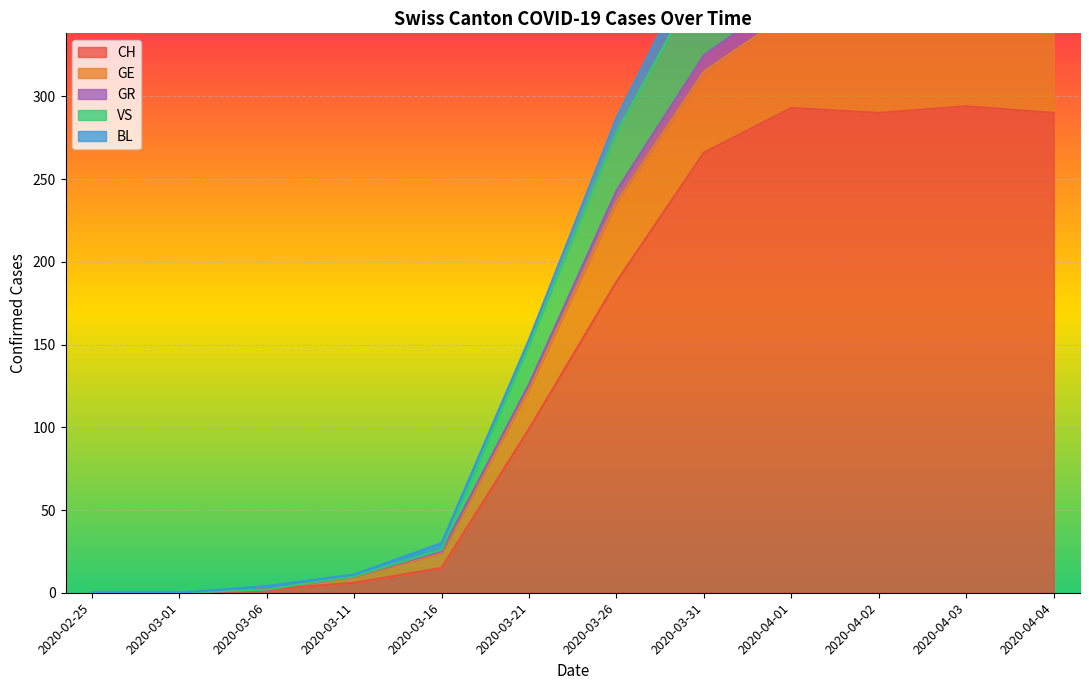

Where is CH nearest to the value 147?

2020-03-26